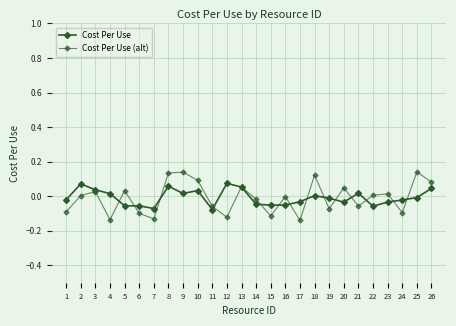

At which label does Cost Per Use (alt) reach its minimum?

17